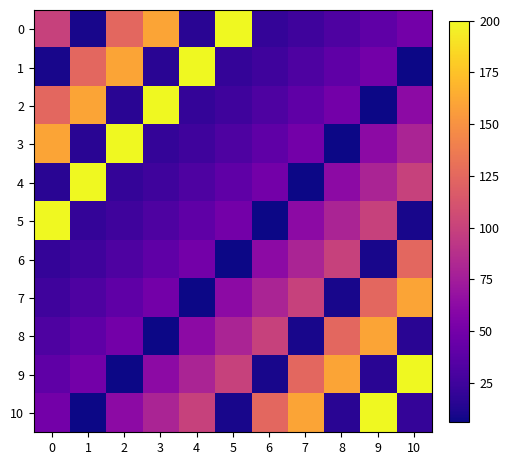

At which category is the sum across all series the highest?

9